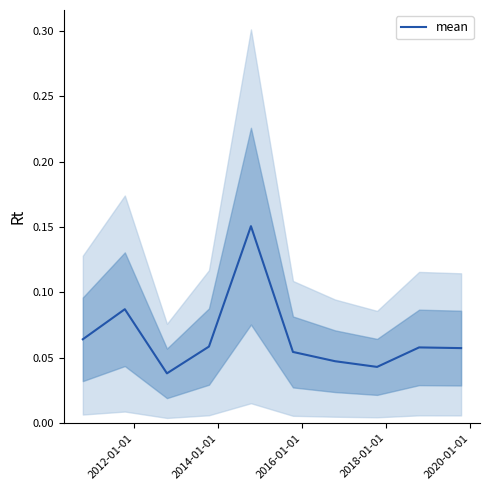

At which category does the data reach its first local peak?

2012-01-01